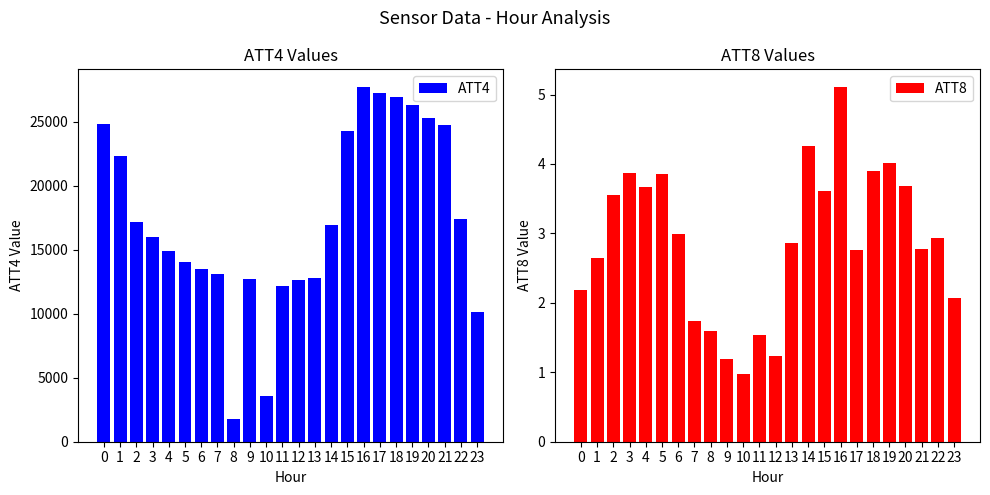

Rank the series at 11 from lowest to highest value.

ATT8, ATT4